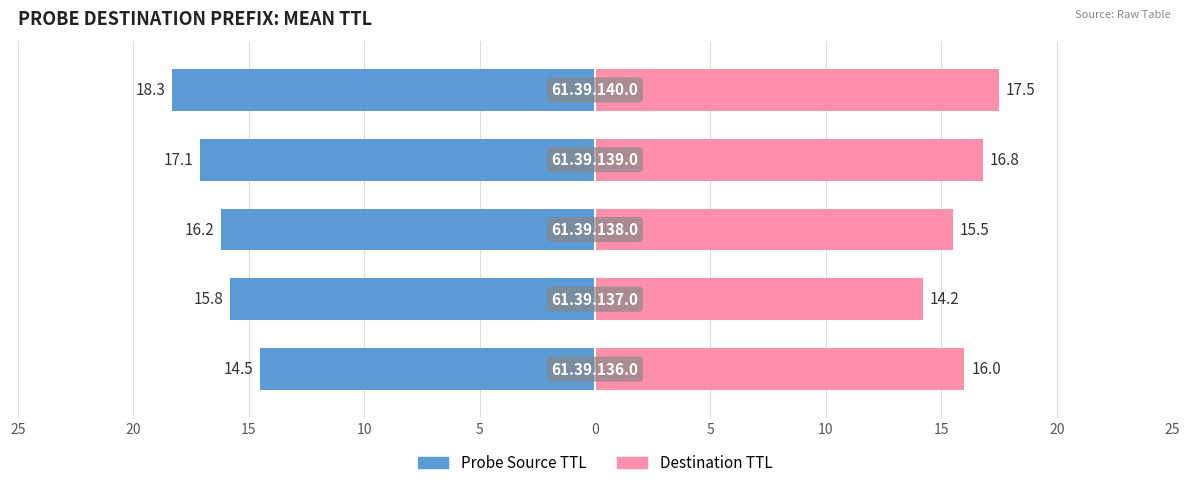

Count the number of data series in this chart.

2